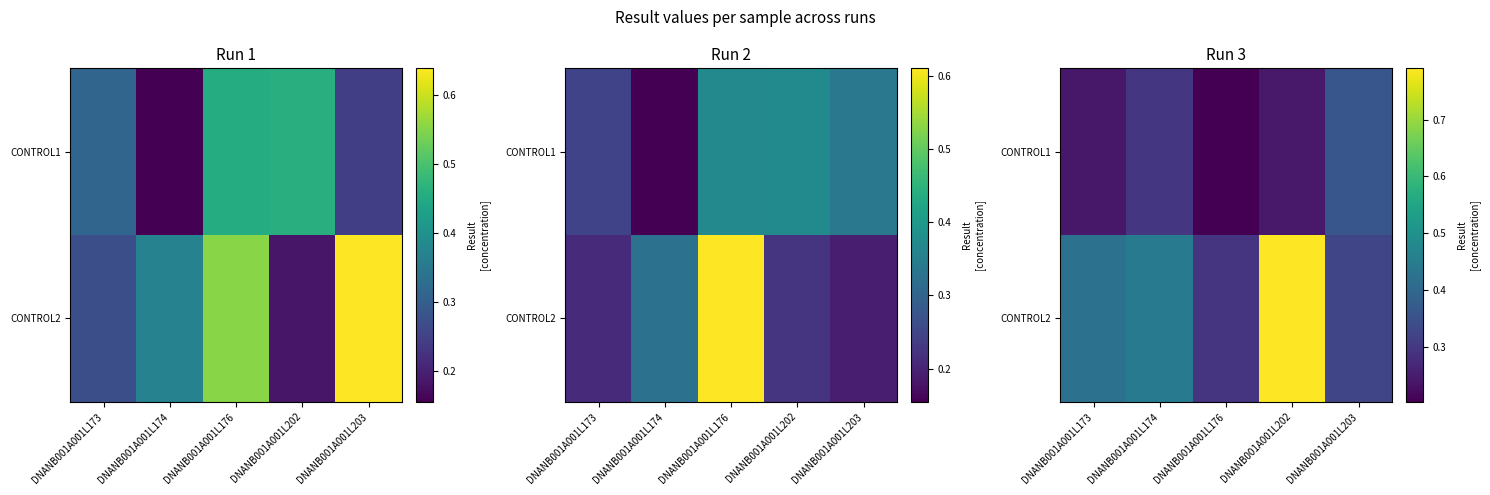

Rank the series at DNANB001A001L174 from highest to lowest value.

CONTROL2, CONTROL1